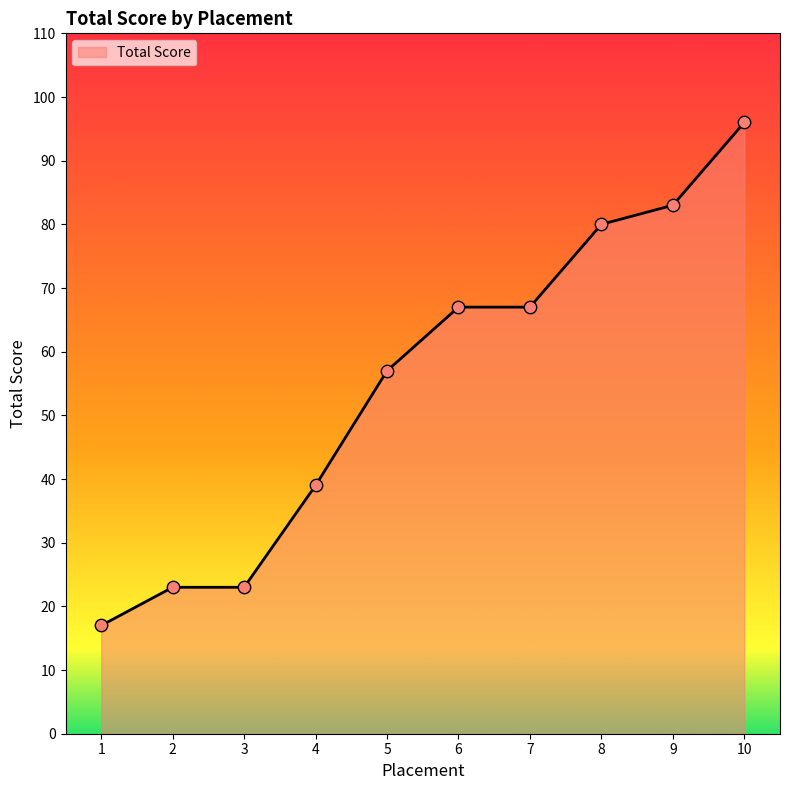

Approximately how many times larger is the value at 6 compared to 1?

3.9